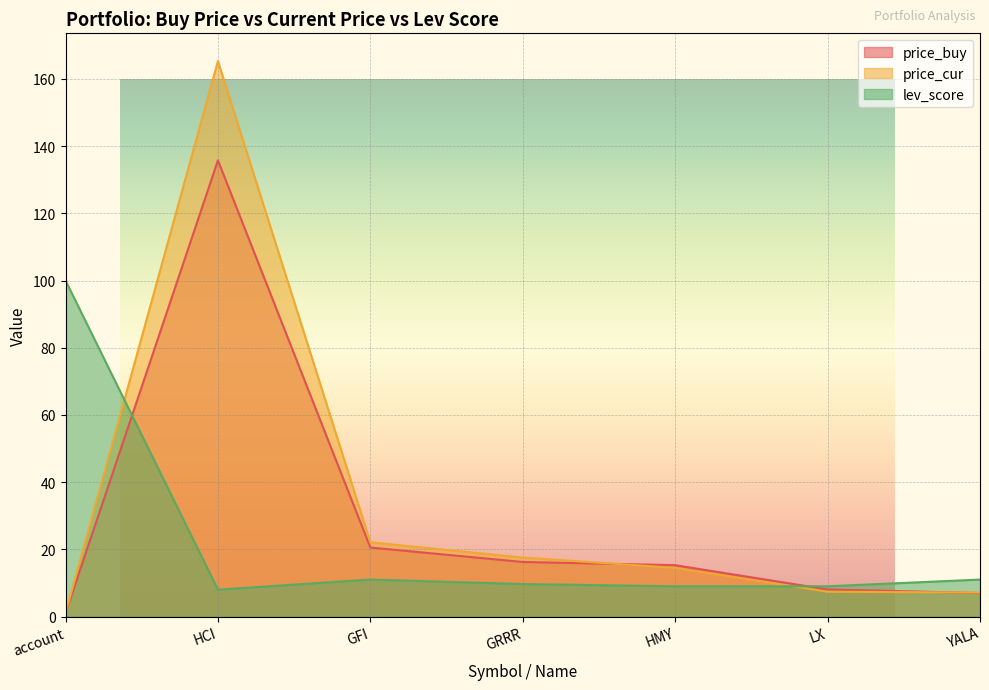

How many times do lev_score and price_buy cross each other?

2